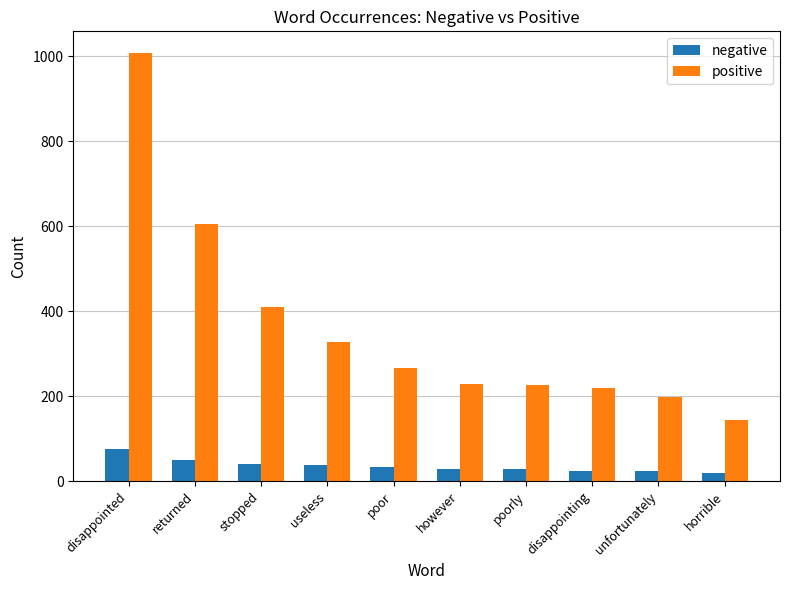

Which series has the widest spread of values?

positive